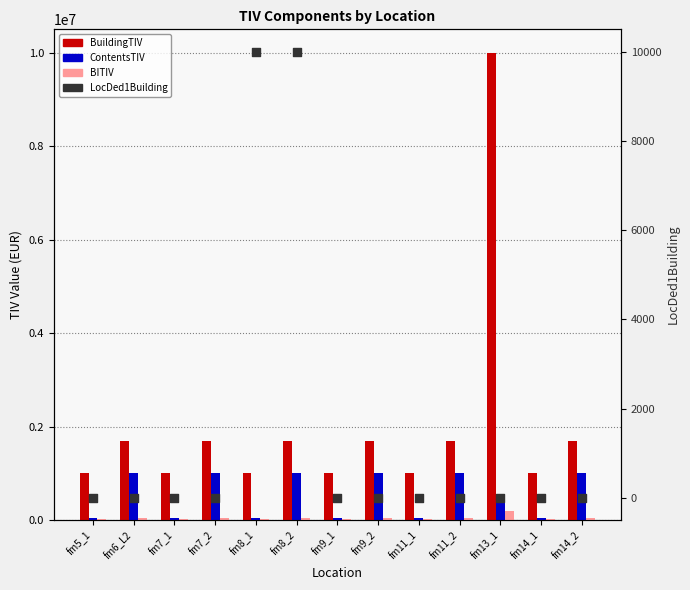

What are all the series names shown in the legend?

BuildingTIV, ContentsTIV, BITIV, LocDed1Building